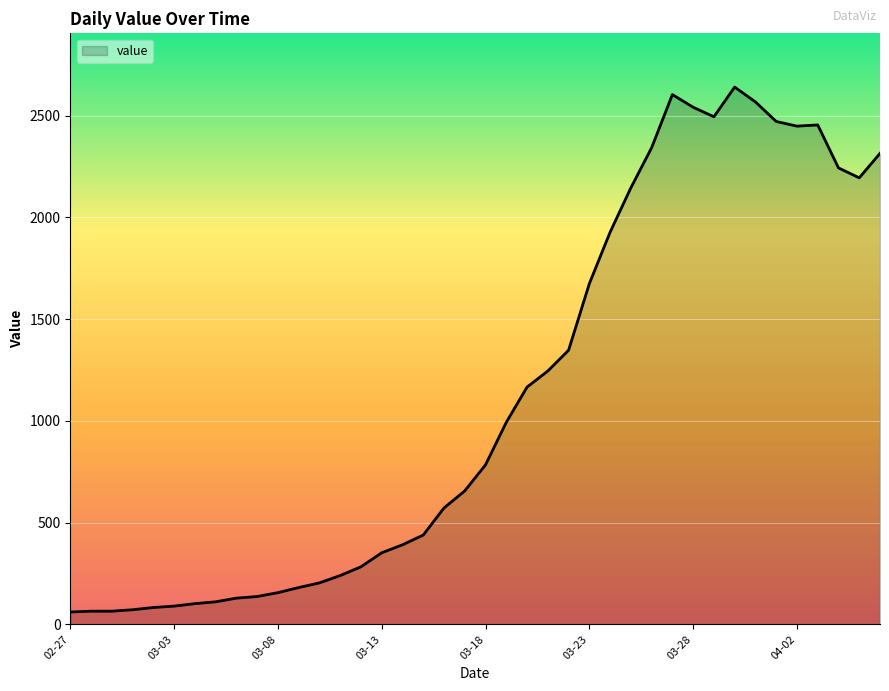

What is the minimum value shown in the chart?

61